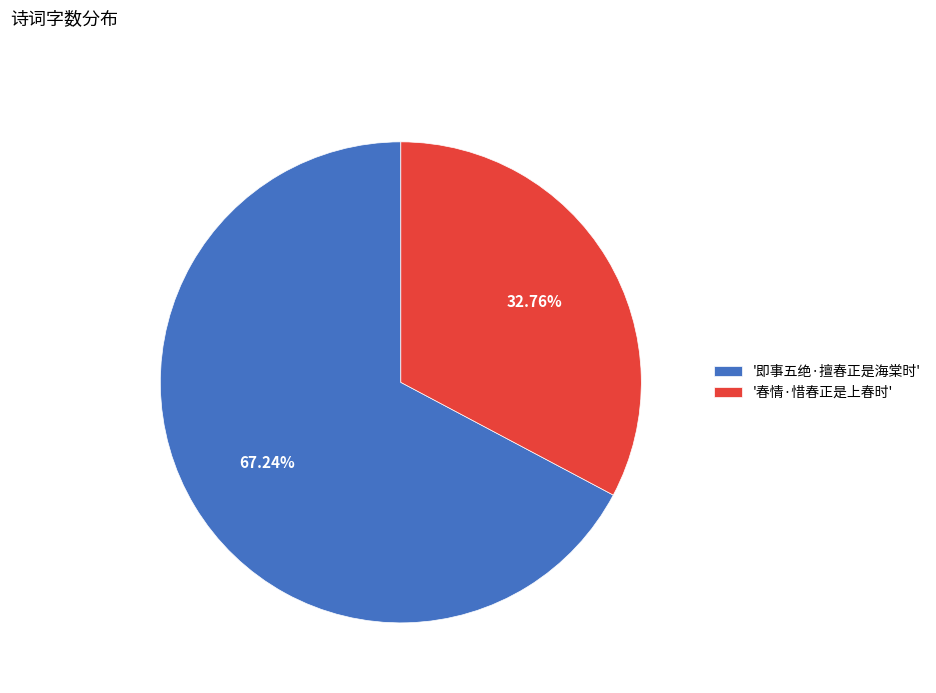

Which category has the smallest portion of the pie?

'春情·惜春正是上春时'